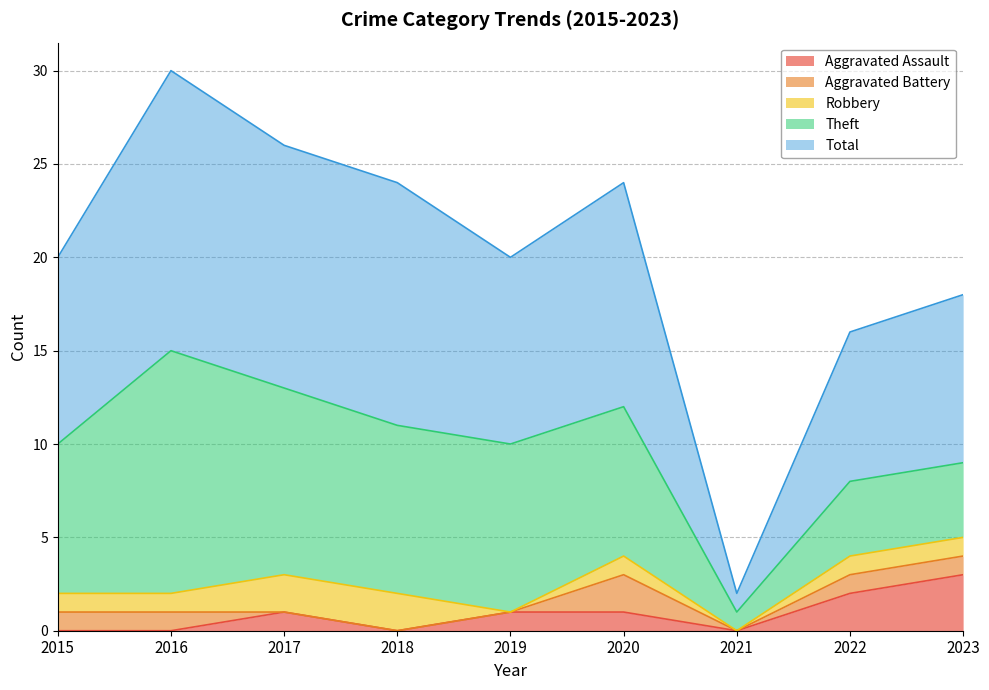

Between 2020 and 2017, which is larger?

2020